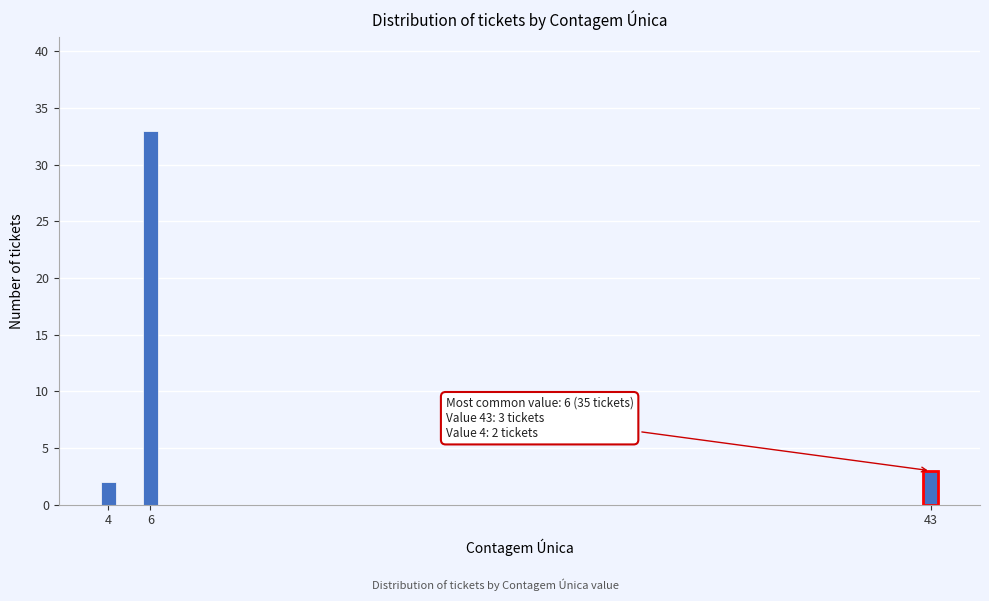

Reading left to right, transcribe all the data shown in this chart.

2	33	3